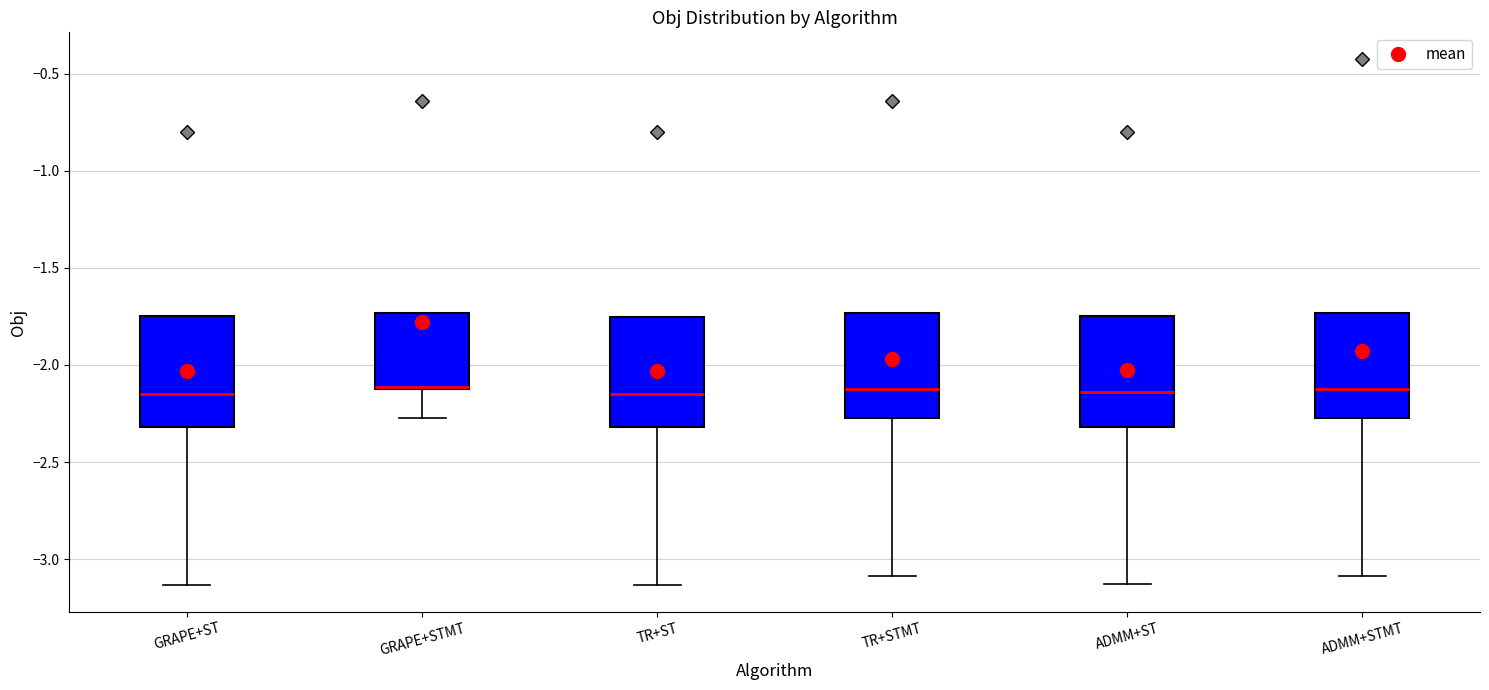

Reading left to right, transcribe this box plot: for each box, give where its median line is, the range the box spans, and where its two whiskers end, as read against the y-axis. The values are not printed on the chart, so give them approximately, as read against the axis.

GRAPE+ST: median -2.15, box -2.30 to -1.75, whiskers -3.15 to -1.75
GRAPE+STMT: median -2.10 (drawn on the box's lower edge), box -2.10 to -1.75, whiskers -2.25 to -1.75
TR+ST: median -2.15, box -2.30 to -1.75, whiskers -3.15 to -1.75
TR+STMT: median -2.10, box -2.25 to -1.75, whiskers -3.10 to -1.75
ADMM+ST: median -2.15, box -2.30 to -1.75, whiskers -3.15 to -1.75
ADMM+STMT: median -2.10, box -2.25 to -1.75, whiskers -3.10 to -1.75